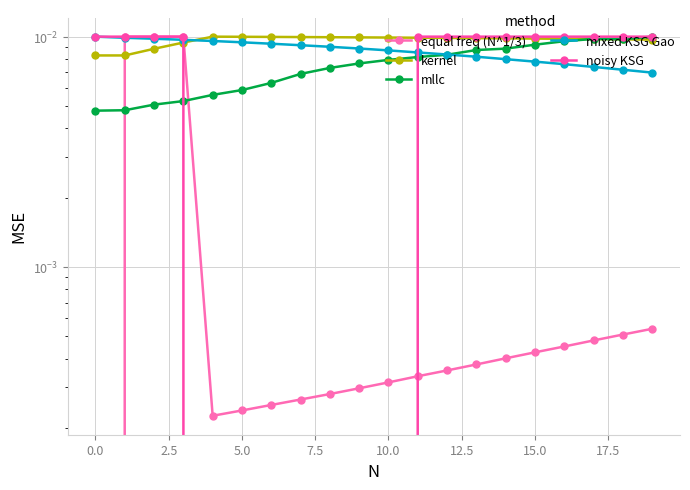

What are all the series names shown in the legend?

equal freq (N^1/3), kernel, mllc, mixed KSG Gao, noisy KSG